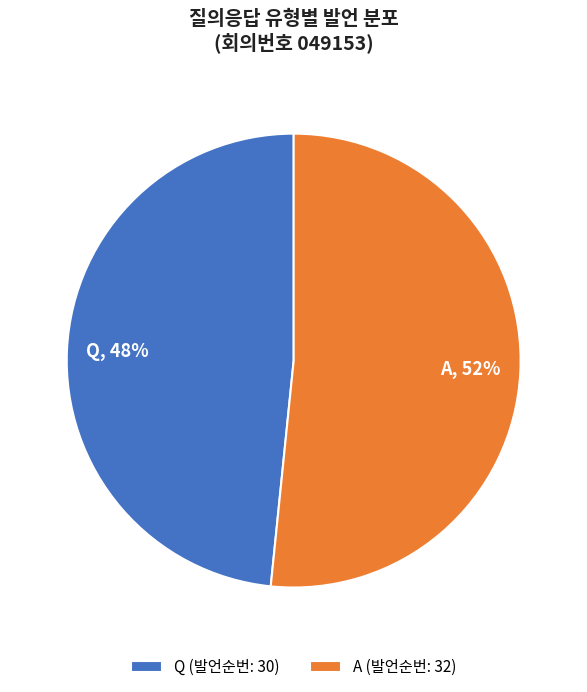

Which has a higher value, Q or A?

A